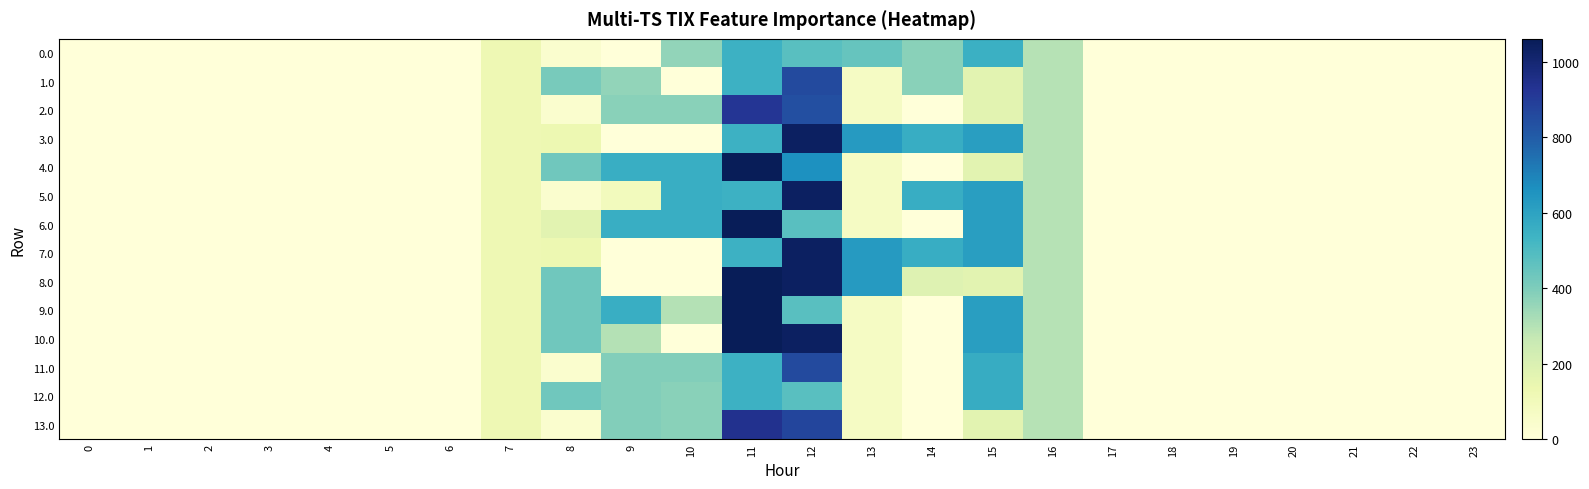

Reading left to right, extract all data points from this chart.

0.0: 0=0.0	1=0.0	2=0.0	3=0.0	4=0.0	5=0.0	6=0.0	7=120.6	8=35.0	9=0.0	10=362.7	11=544.3	12=477.2	13=448.2	14=378.3	15=550.8	16=294.5	17=0.0	18=0.0	19=0.0	20=0.0	21=0.0	22=0.0	23=0.0
1.0: 0=0.0	1=0.0	2=0.0	3=0.0	4=0.0	5=0.0	6=0.0	7=120.6	8=413.0	9=362.7	10=0.0	11=544.3	12=855.2	13=70.2	14=378.3	15=172.8	16=294.5	17=0.0	18=0.0	19=0.0	20=0.0	21=0.0	22=0.0	23=0.0
2.0: 0=0.0	1=0.0	2=0.0	3=0.0	4=0.0	5=0.0	6=0.0	7=120.6	8=35.0	9=378.0	10=378.0	11=922.3	12=840.0	13=70.2	14=0.3	15=172.8	16=294.5	17=0.0	18=0.0	19=0.0	20=0.0	21=0.0	22=0.0	23=0.0
3.0: 0=0.0	1=0.0	2=0.0	3=0.0	4=0.0	5=0.0	6=0.0	7=120.6	8=128.4	9=0.0	10=0.0	11=544.3	12=1036.2	13=629.2	14=559.3	15=615.9	16=294.5	17=0.0	18=0.0	19=0.0	20=0.0	21=0.0	22=0.0	23=0.0
4.0: 0=0.0	1=0.0	2=0.0	3=0.0	4=0.0	5=0.0	6=0.0	7=120.6	8=430.3	9=559.0	10=559.0	11=1060.3	12=661.4	13=70.2	14=0.3	15=172.8	16=294.5	17=0.0	18=0.0	19=0.0	20=0.0	21=0.0	22=0.0	23=0.0
5.0: 0=0.0	1=0.0	2=0.0	3=0.0	4=0.0	5=0.0	6=0.0	7=120.6	8=35.0	9=93.4	10=559.0	11=544.3	12=1036.2	13=70.2	14=559.3	15=615.9	16=294.5	17=0.0	18=0.0	19=0.0	20=0.0	21=0.0	22=0.0	23=0.0
6.0: 0=0.0	1=0.0	2=0.0	3=0.0	4=0.0	5=0.0	6=0.0	7=120.6	8=171.4	9=559.0	10=559.0	11=1060.3	12=477.2	13=70.2	14=0.3	15=615.9	16=294.5	17=0.0	18=0.0	19=0.0	20=0.0	21=0.0	22=0.0	23=0.0
7.0: 0=0.0	1=0.0	2=0.0	3=0.0	4=0.0	5=0.0	6=0.0	7=120.6	8=128.4	9=0.0	10=0.0	11=544.3	12=1036.2	13=629.2	14=559.3	15=615.9	16=294.5	17=0.0	18=0.0	19=0.0	20=0.0	21=0.0	22=0.0	23=0.0
8.0: 0=0.0	1=0.0	2=0.0	3=0.0	4=0.0	5=0.0	6=0.0	7=120.6	8=430.3	9=0.0	10=0.0	11=1060.3	12=1036.2	13=629.2	14=184.4	15=172.8	16=294.5	17=0.0	18=0.0	19=0.0	20=0.0	21=0.0	22=0.0	23=0.0
9.0: 0=0.0	1=0.0	2=0.0	3=0.0	4=0.0	5=0.0	6=0.0	7=120.6	8=430.3	9=559.0	10=300.1	11=1060.3	12=477.2	13=70.2	14=0.3	15=615.9	16=294.5	17=0.0	18=0.0	19=0.0	20=0.0	21=0.0	22=0.0	23=0.0
10.0: 0=0.0	1=0.0	2=0.0	3=0.0	4=0.0	5=0.0	6=0.0	7=120.6	8=430.3	9=300.1	10=0.0	11=1060.3	12=1036.2	13=70.2	14=0.3	15=615.9	16=294.5	17=0.0	18=0.0	19=0.0	20=0.0	21=0.0	22=0.0	23=0.0
11.0: 0=0.0	1=0.0	2=0.0	3=0.0	4=0.0	5=0.0	6=0.0	7=120.6	8=35.0	9=393.0	10=393.0	11=544.3	12=854.4	13=70.2	14=0.3	15=565.8	16=294.5	17=0.0	18=0.0	19=0.0	20=0.0	21=0.0	22=0.0	23=0.0
12.0: 0=0.0	1=0.0	2=0.0	3=0.0	4=0.0	5=0.0	6=0.0	7=120.6	8=428.0	9=393.0	10=377.1	11=544.3	12=477.2	13=70.2	14=0.3	15=565.8	16=294.5	17=0.0	18=0.0	19=0.0	20=0.0	21=0.0	22=0.0	23=0.0
13.0: 0=0.0	1=0.0	2=0.0	3=0.0	4=0.0	5=0.0	6=0.0	7=120.6	8=35.0	9=393.0	10=377.1	11=937.3	12=870.2	13=70.2	14=0.3	15=172.8	16=294.5	17=0.0	18=0.0	19=0.0	20=0.0	21=0.0	22=0.0	23=0.0